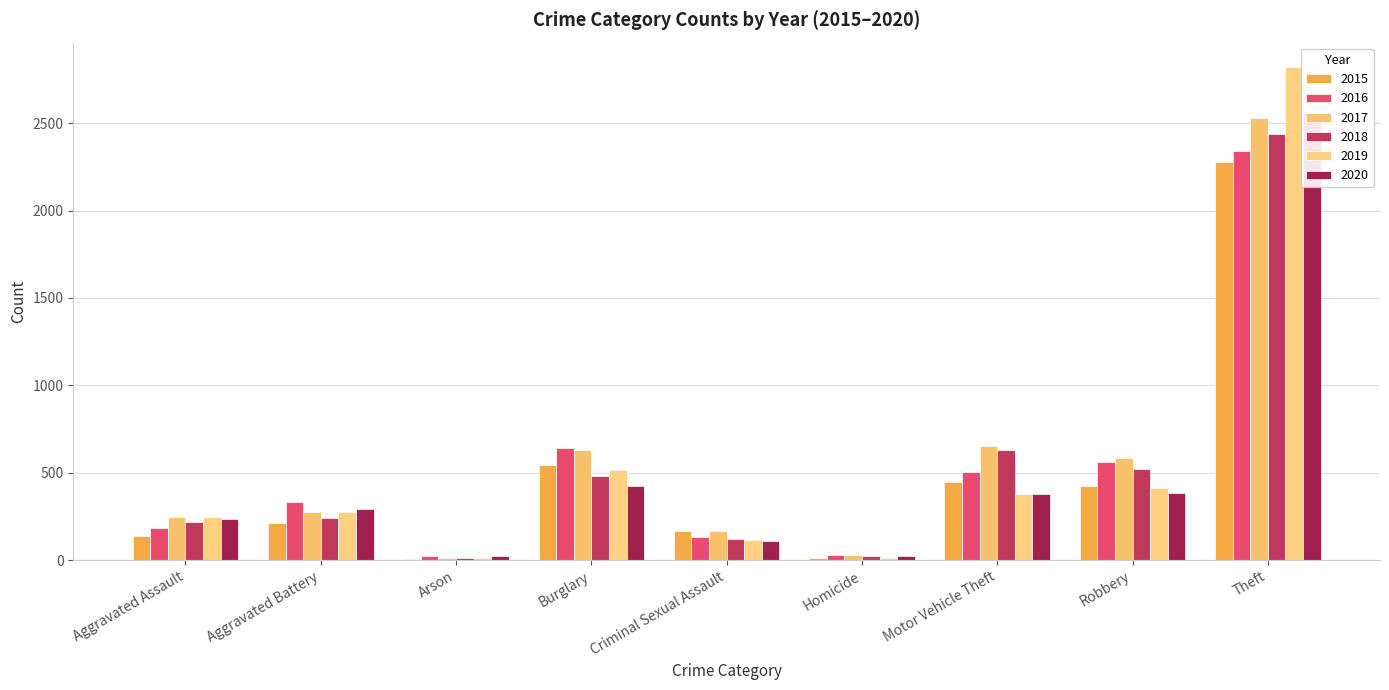

At which label does 2017 reach its minimum?

Arson